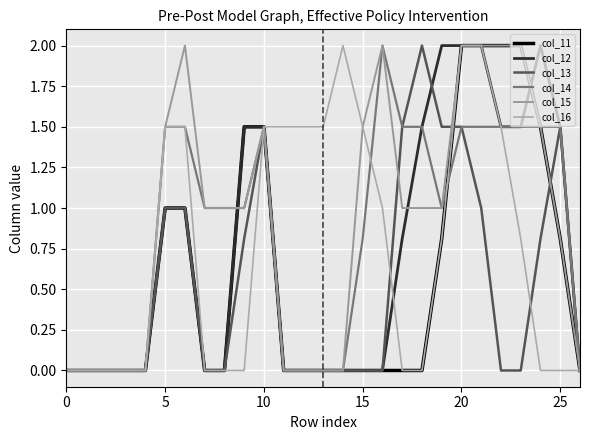

At how many categories does at least one series exceed 1?

19